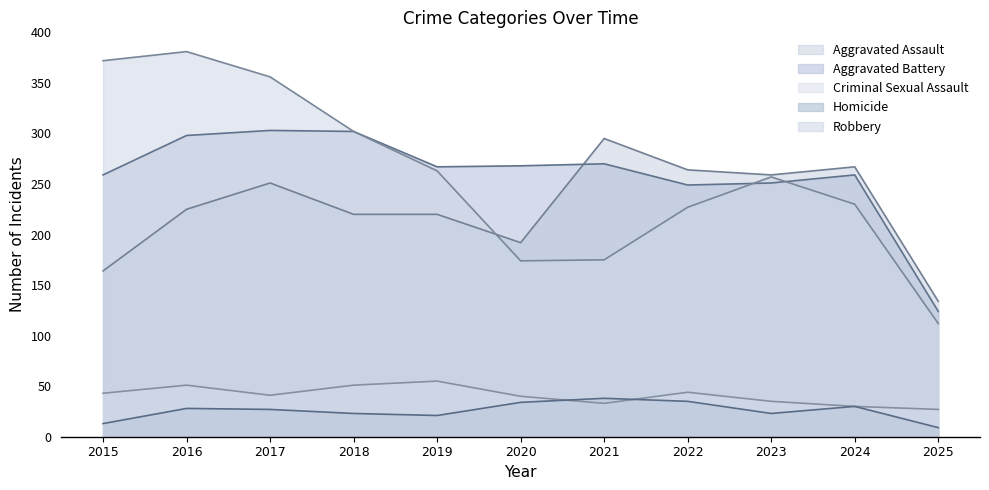

What is the average value of the Homicide series?

26